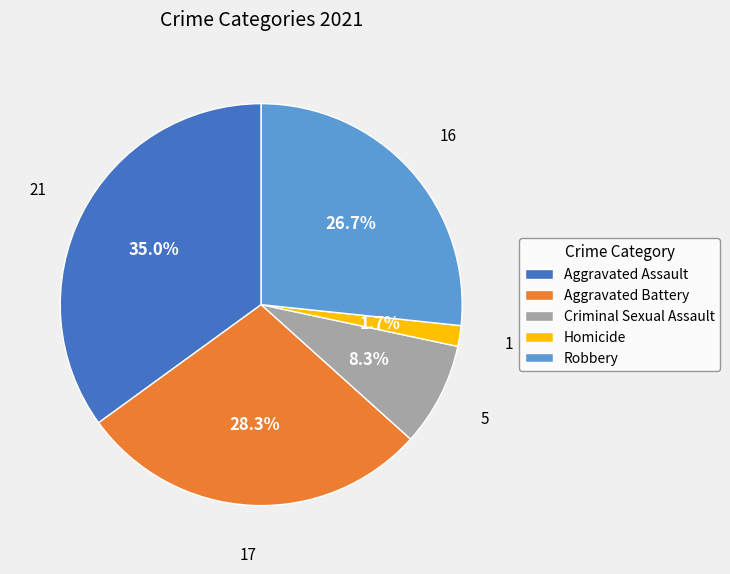

Do Homicide and Criminal Sexual Assault together represent more than half of the pie?

No